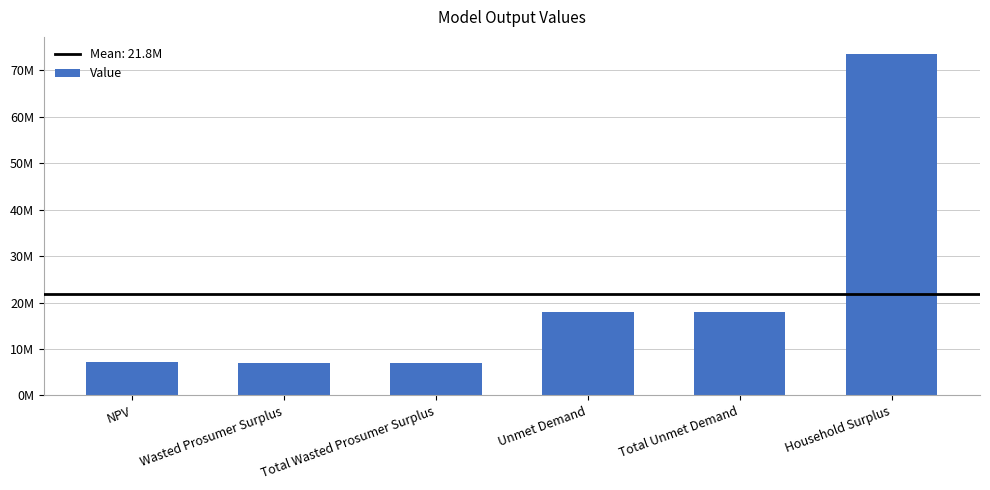

Does the chart contain any negative values?

No